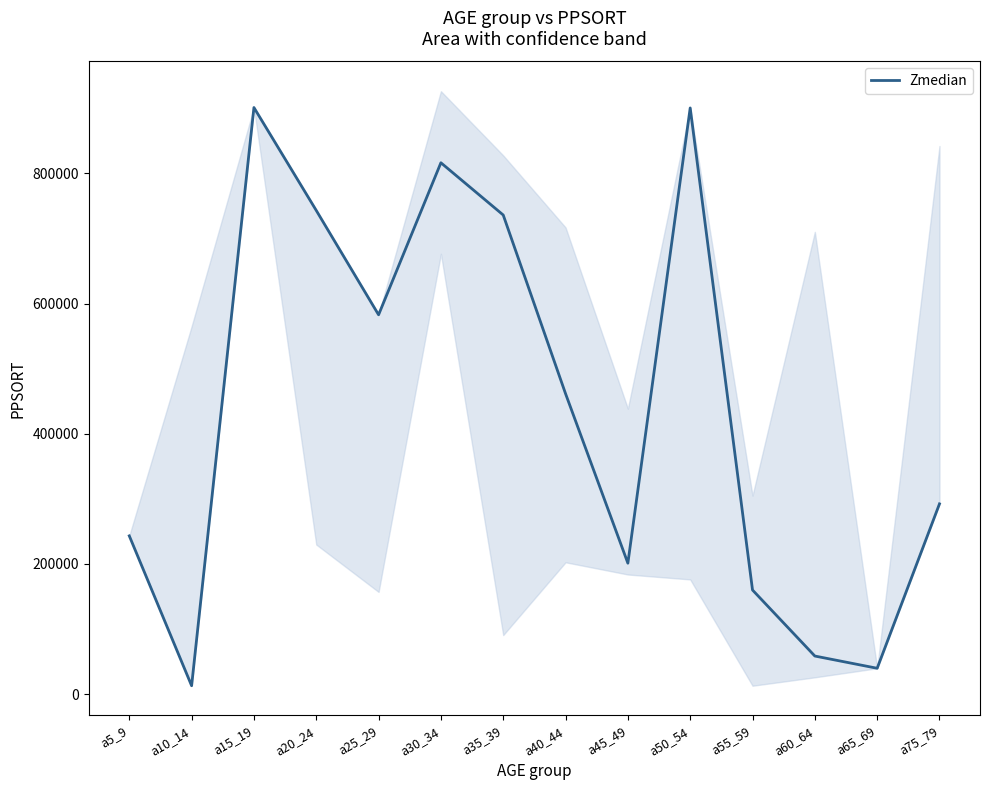

What is the difference between the values at a5_9 and a40_44?

218442